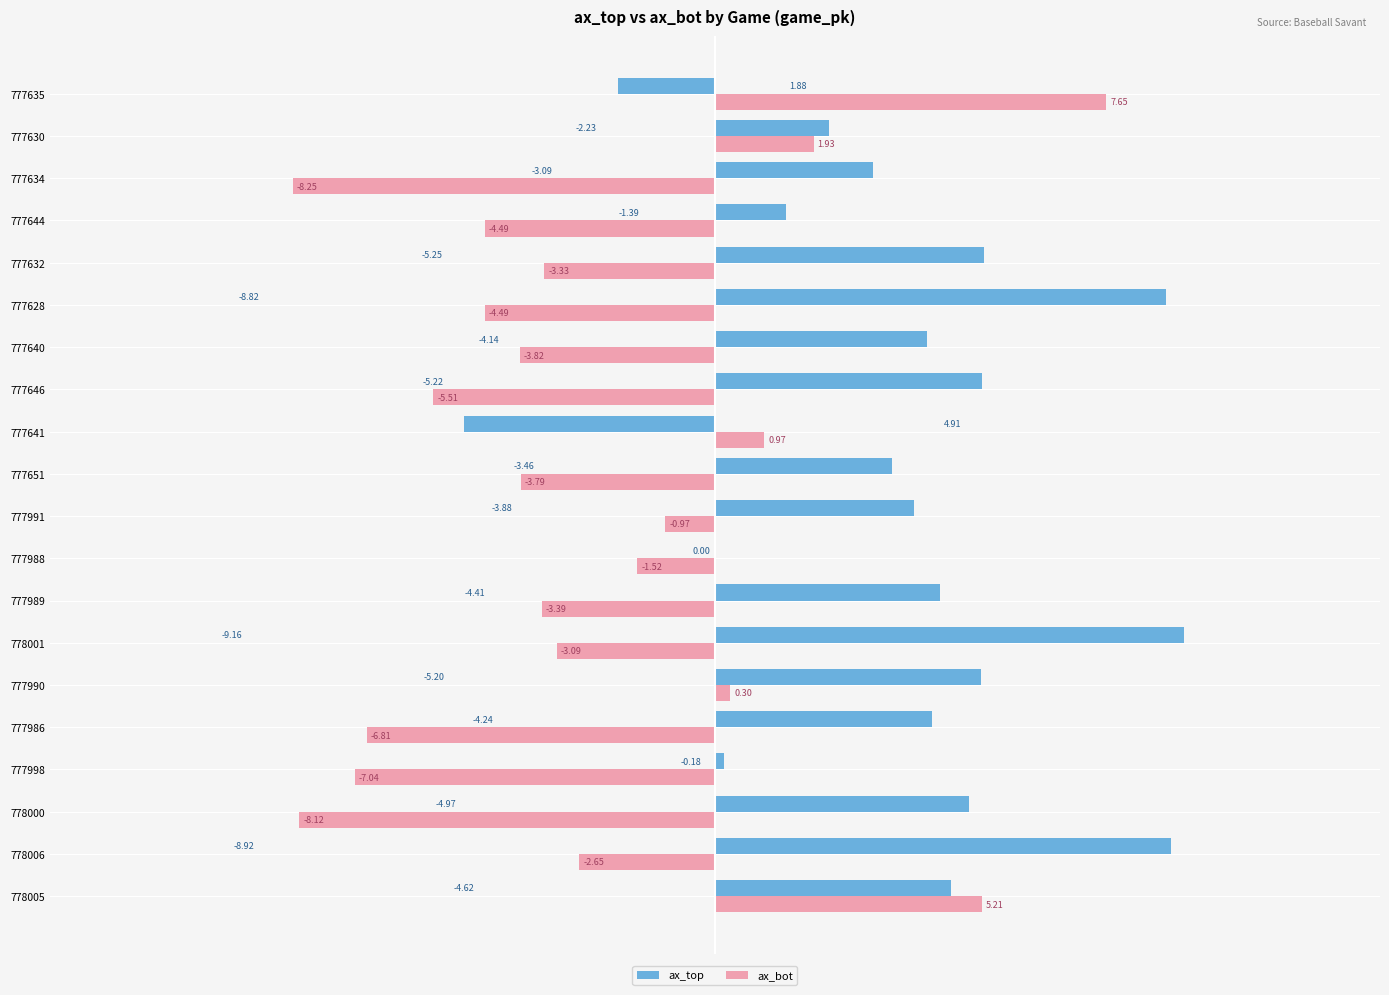

Which series changed the most between 777651 and 777634?

ax_bot